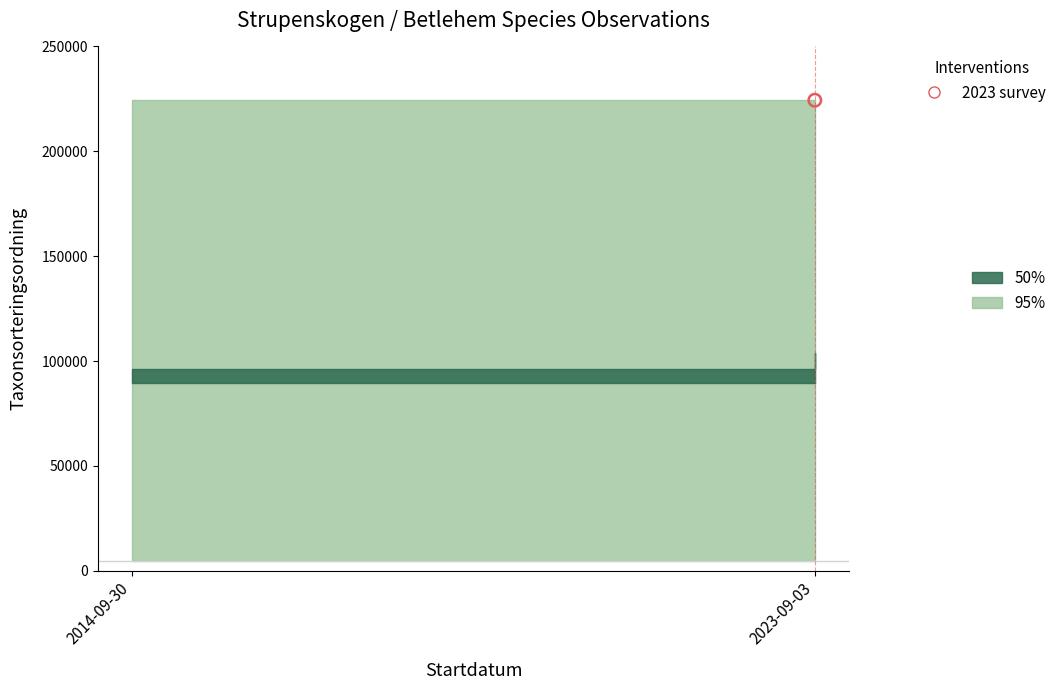

Which series has the largest total across all categories?

95% upper